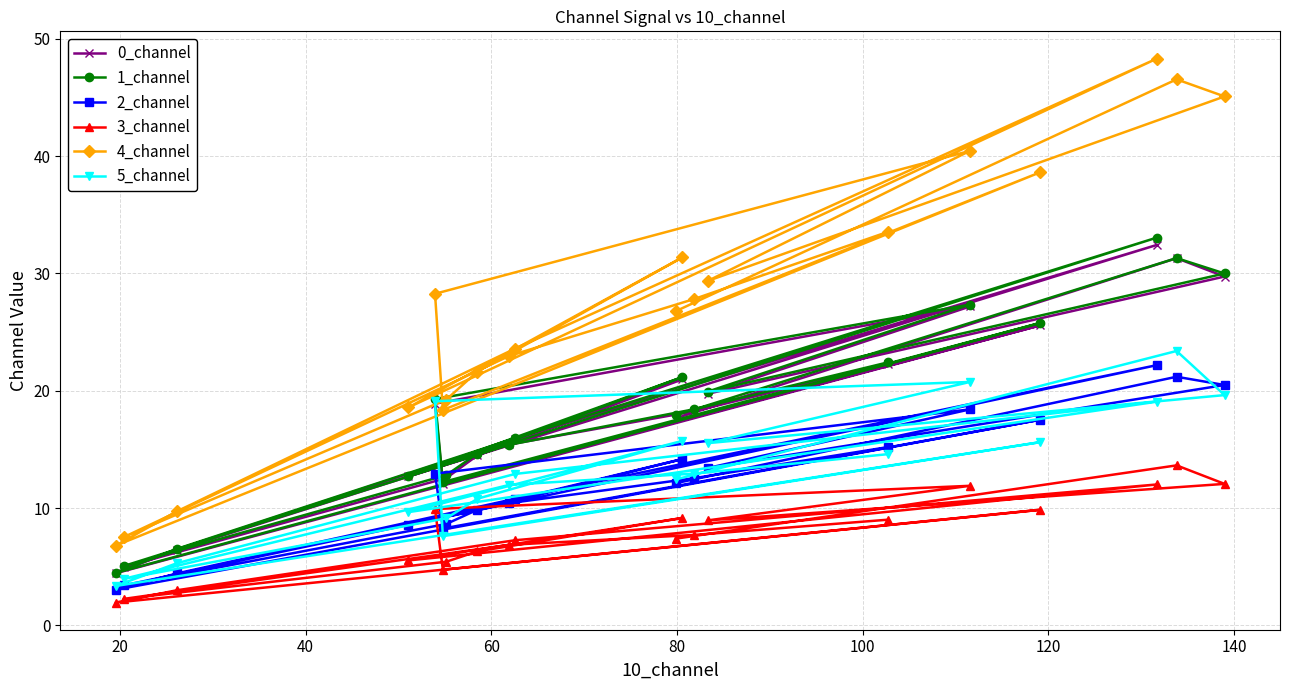

What is the highest value of the 3_channel series?

13.6